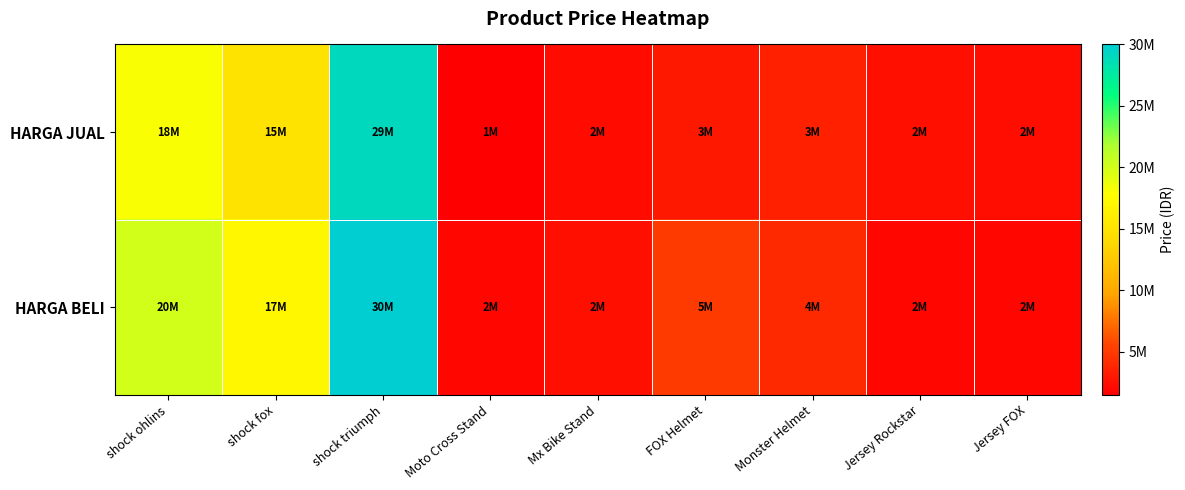

Which series changed the most between FOX Helmet and Jersey FOX?

HARGA BELI